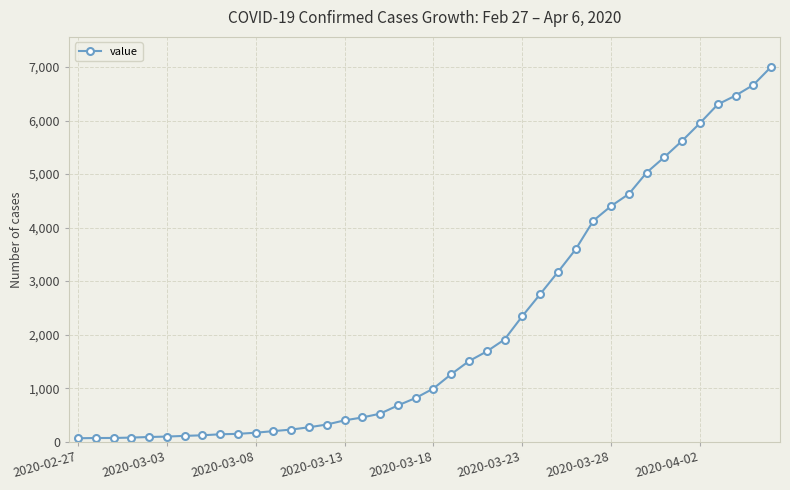

What is the average value?

2144